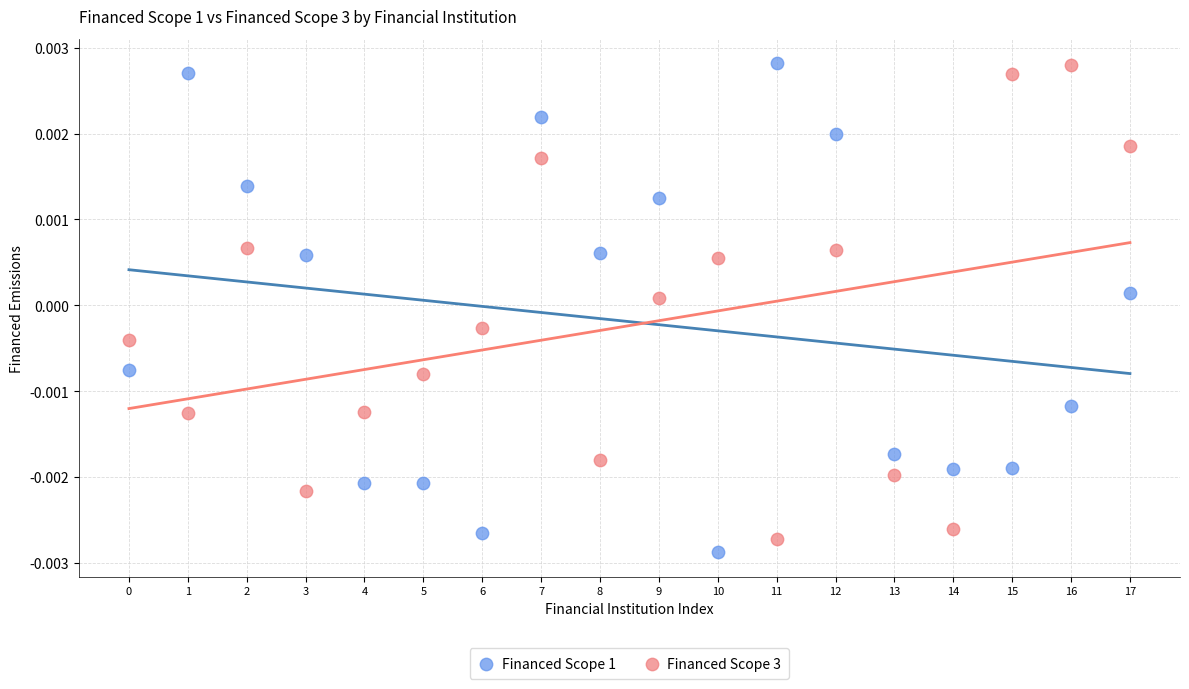

Which series reaches the minimum Y coordinate?

Financed Scope 1